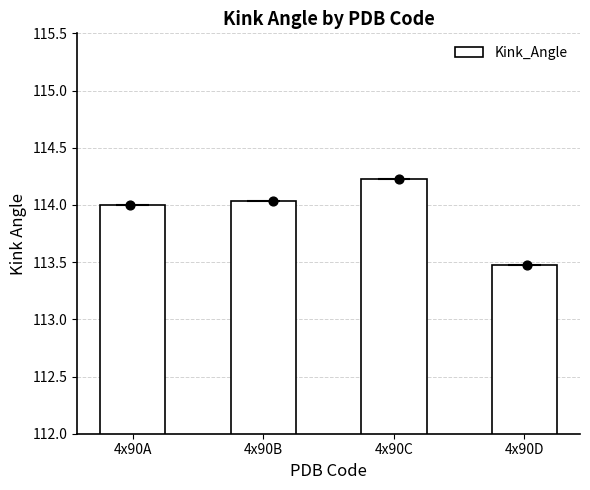

Approximately how many times larger is the value at 4x90B compared to 4x90D?

1.0